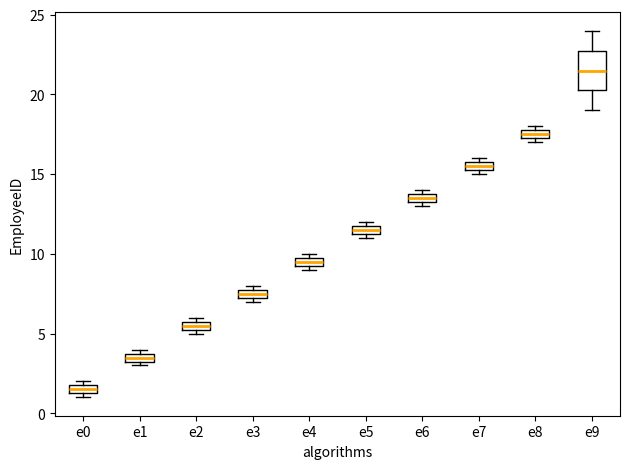

Which box is the tallest, from its lower edge to its upper edge?

e9